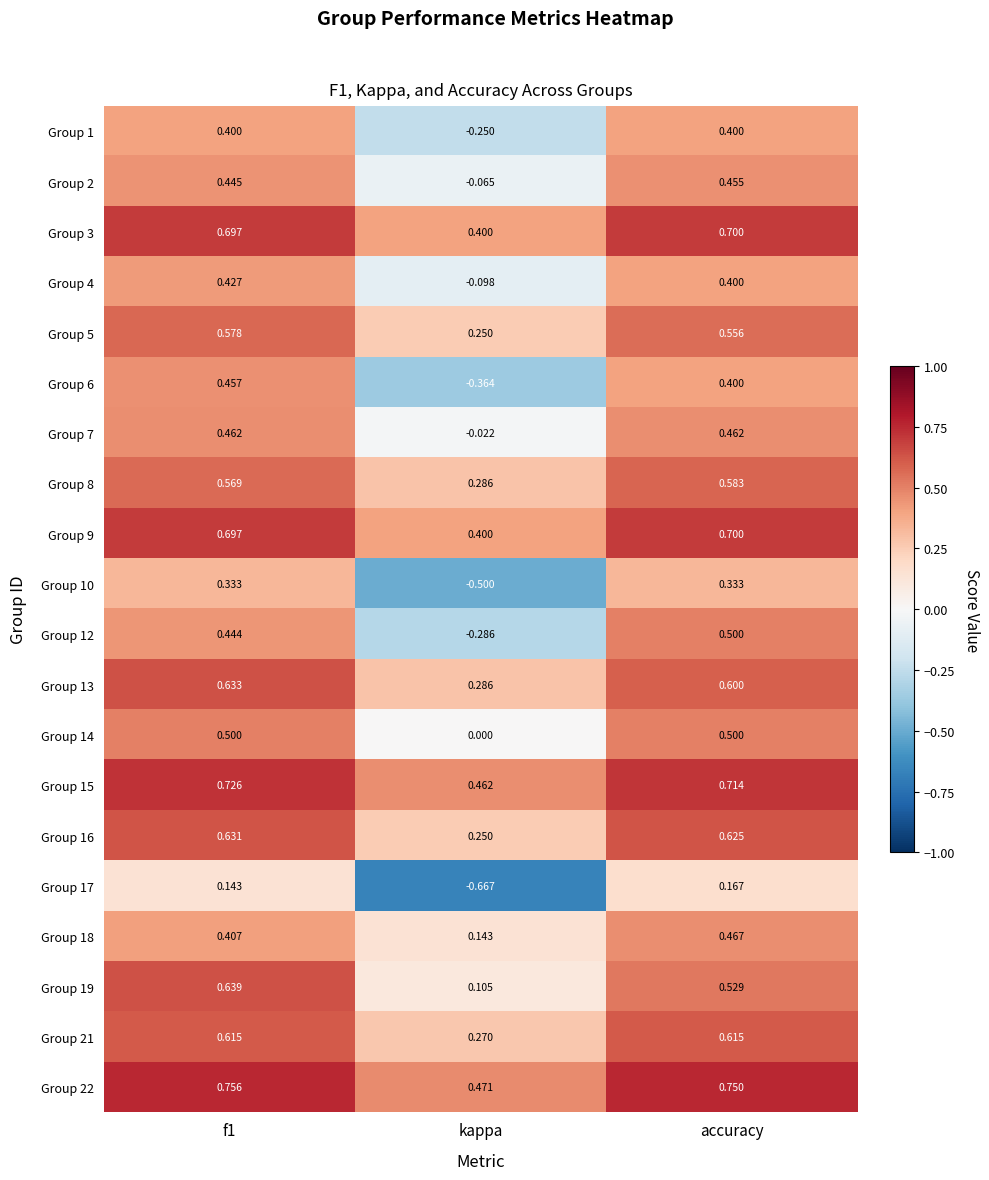

At which label does Group 17 reach its peak?

accuracy